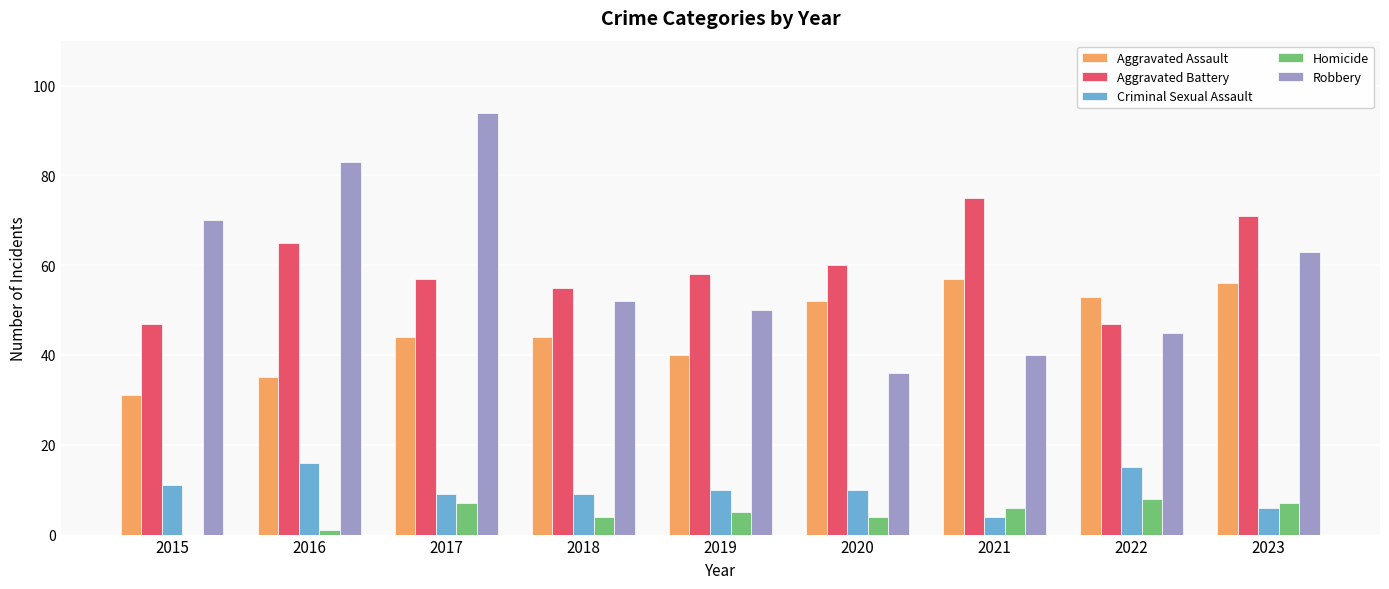

How many distinct data groups are displayed?

5